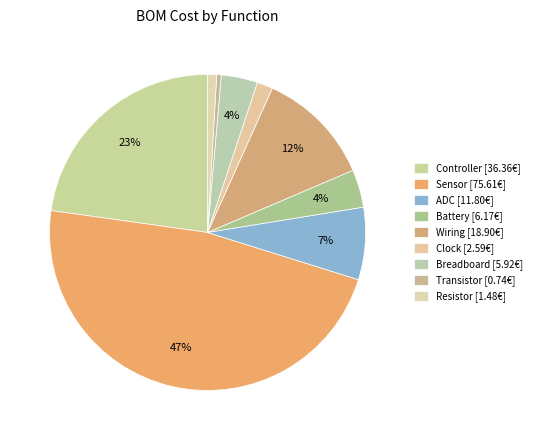

Approximately how many times larger is the value at Clock compared to Resistor?

1.8